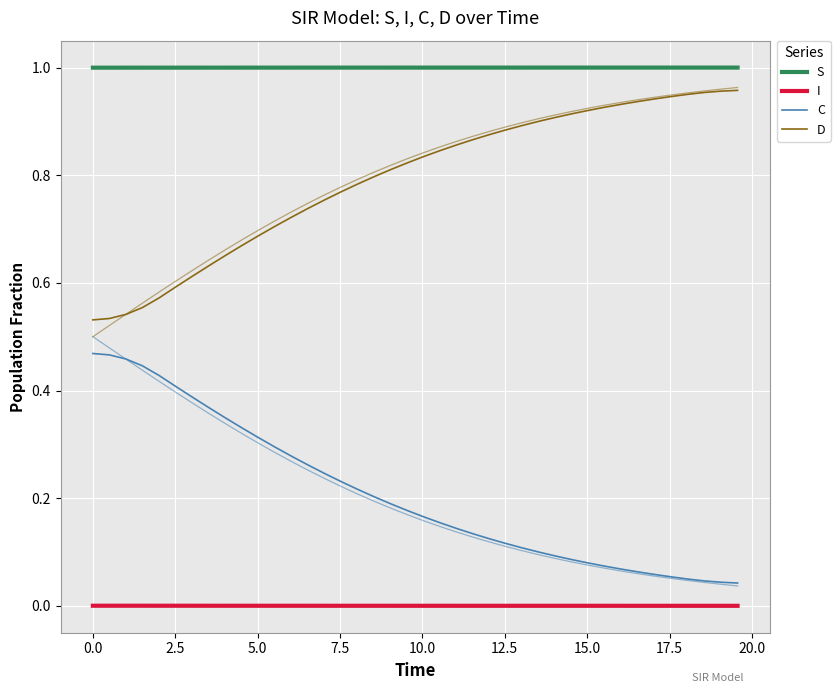

What are all the series names shown in the legend?

S, I, C, D